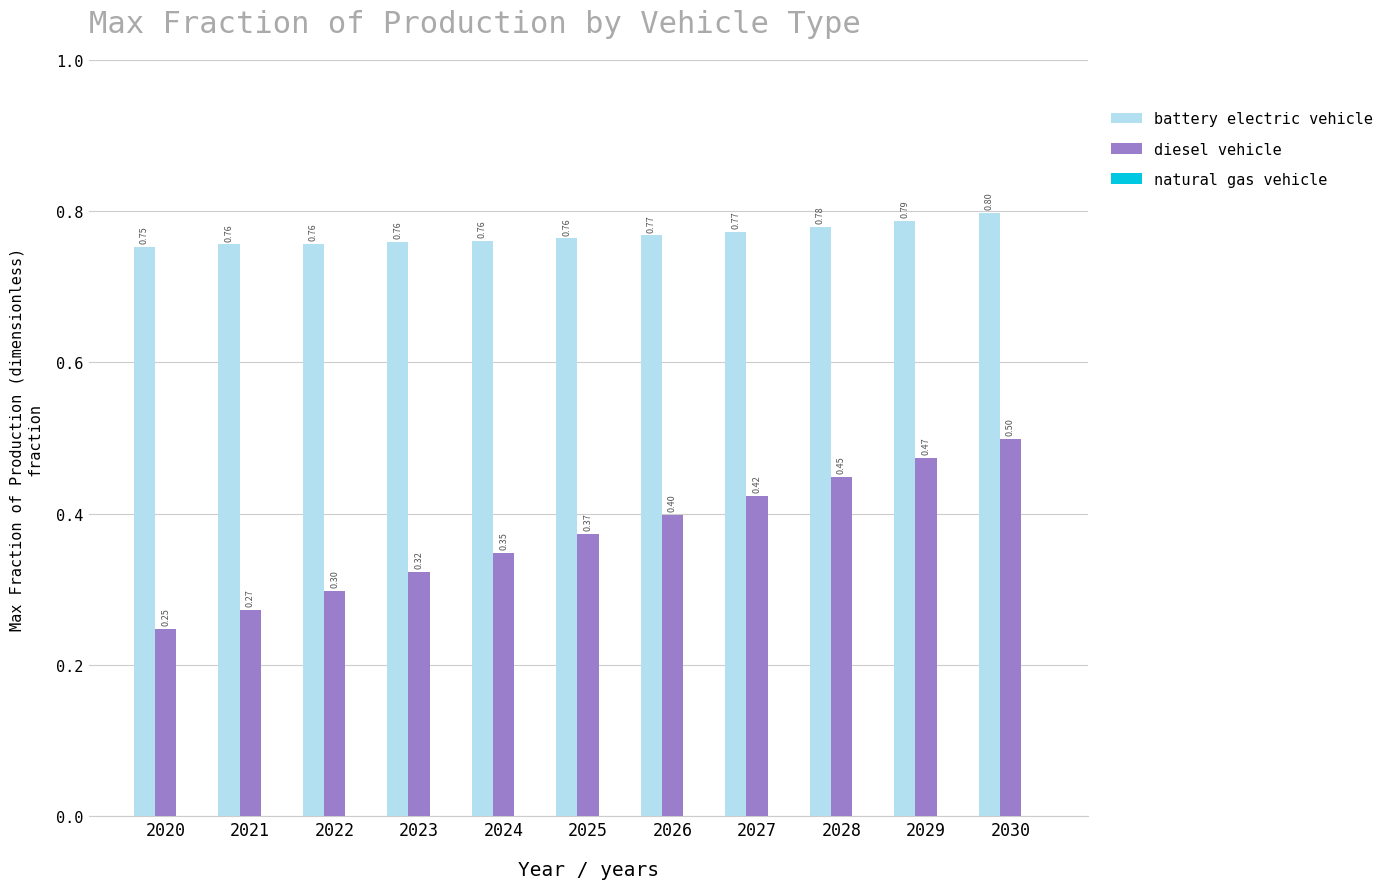

At which category is the sum across all series the highest?

2030